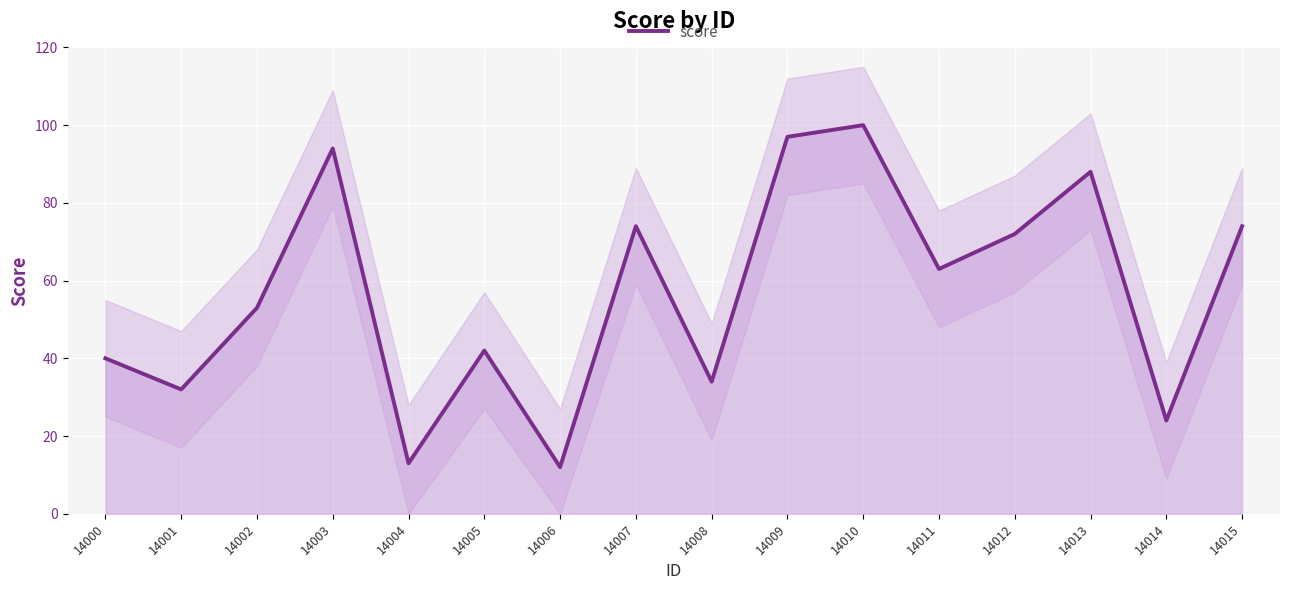

True or false: there are more than 0 points higher than both neighbors.

True